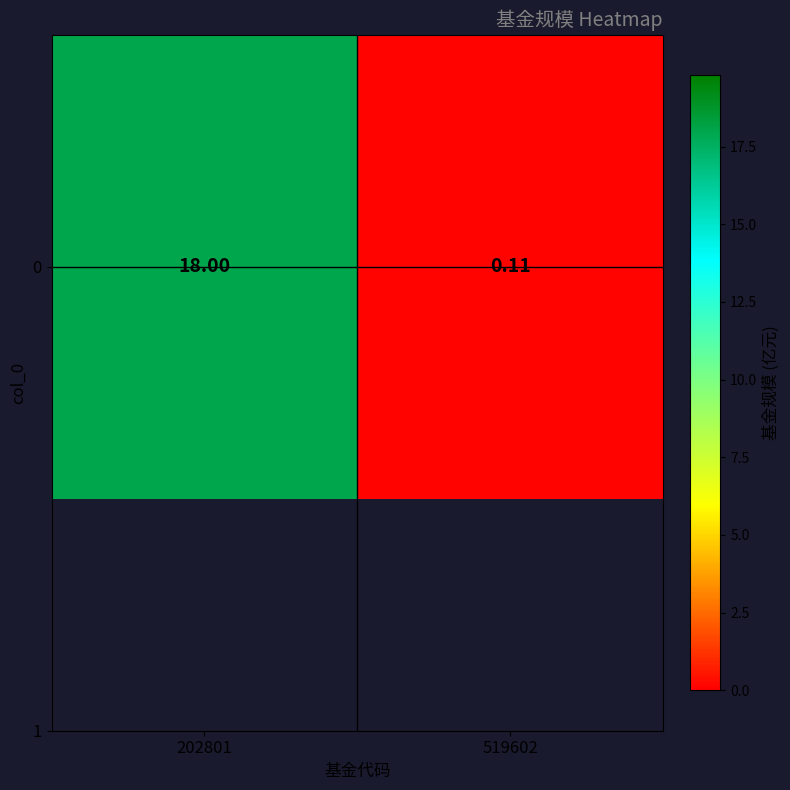

Rank the categories by value from highest to lowest.

202801, 519602